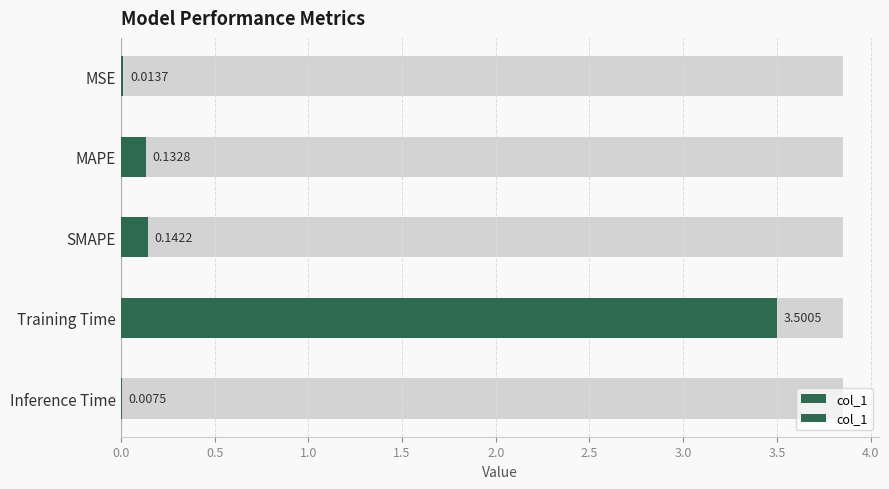

What is the difference between the maximum and minimum values?

3.5